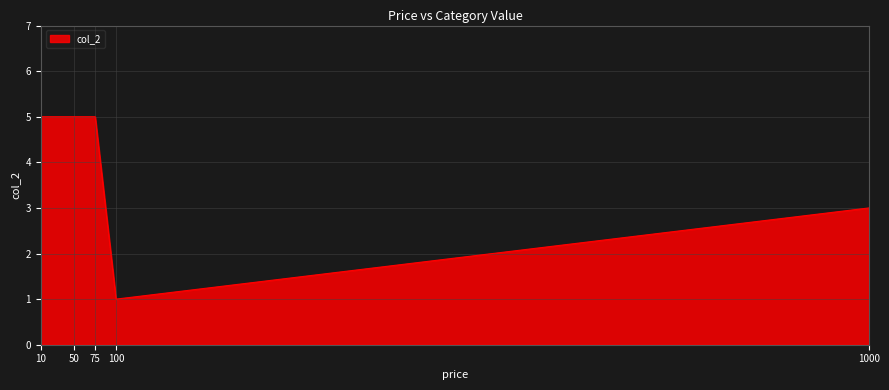

True or false: the data shows 8 at 50.

False